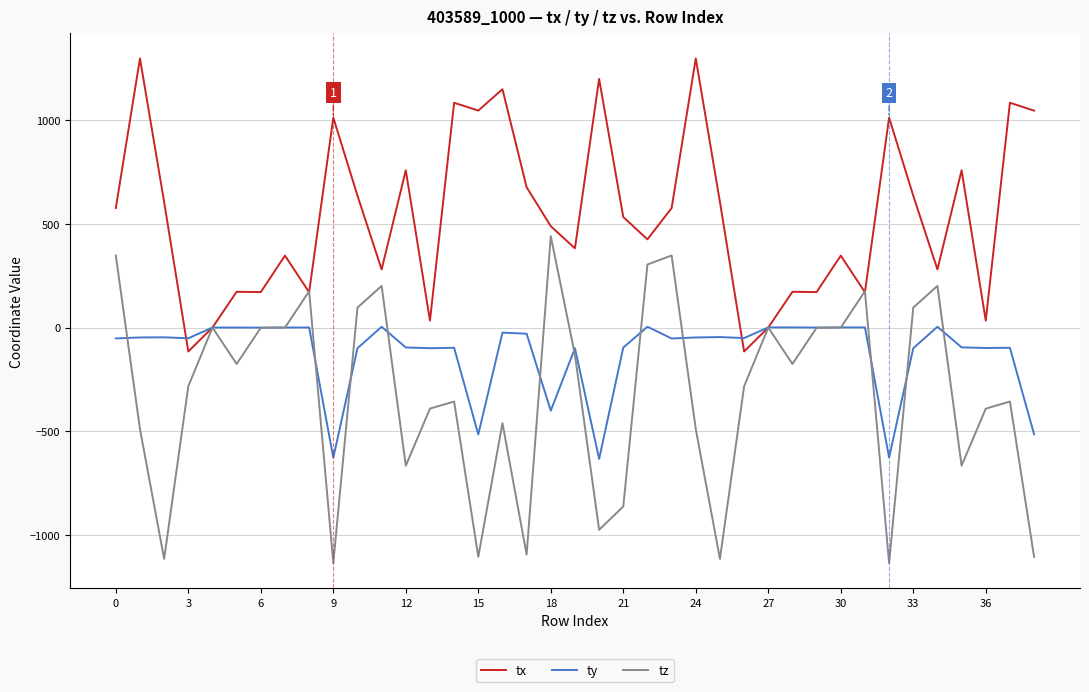

What is the smallest value displayed?

-1135.3